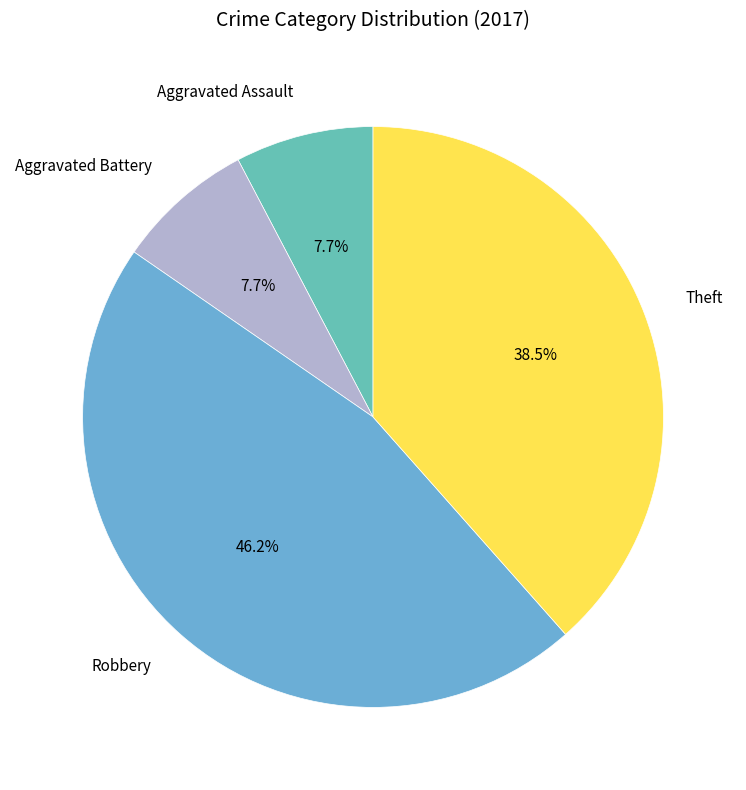

Count the number of slices in the pie.

4